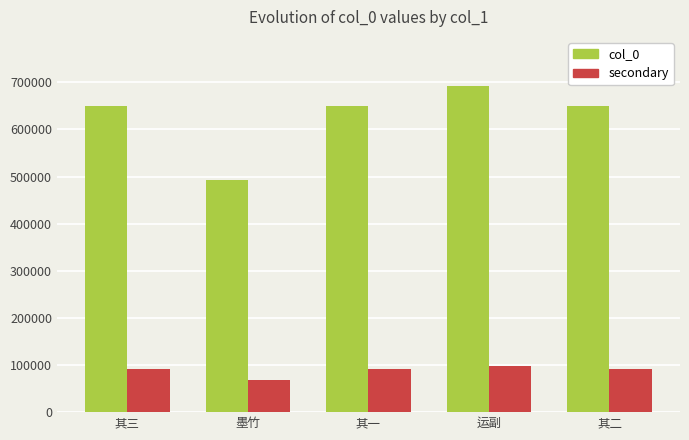

What is the approximate value of secondary at 其三?

90986.4